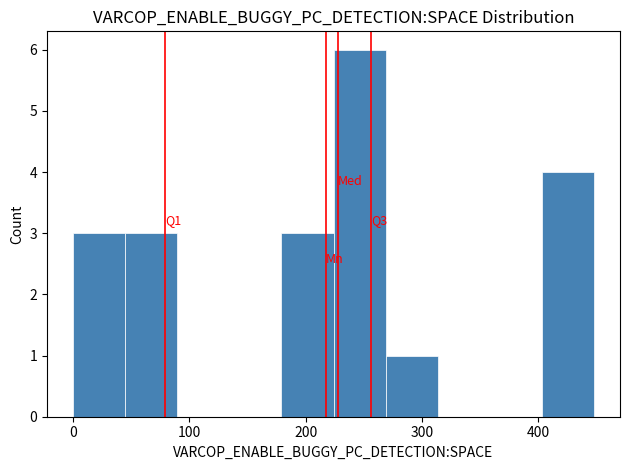

Which range on the x-axis has the tallest bar?

220 to 270